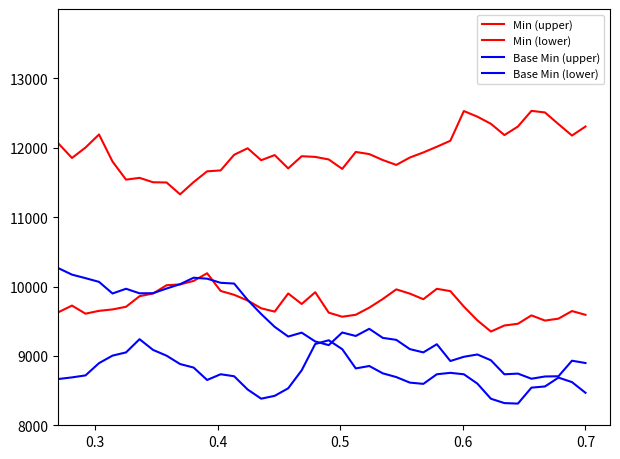

At how many categories does at least one series exceed 8768?

40